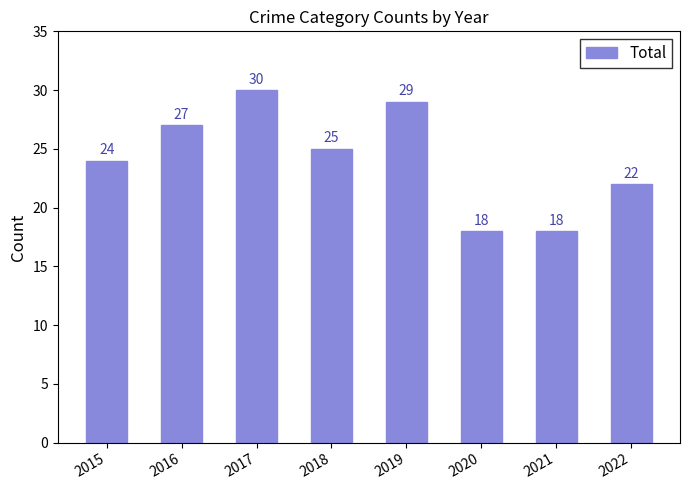

What is the average value?

24